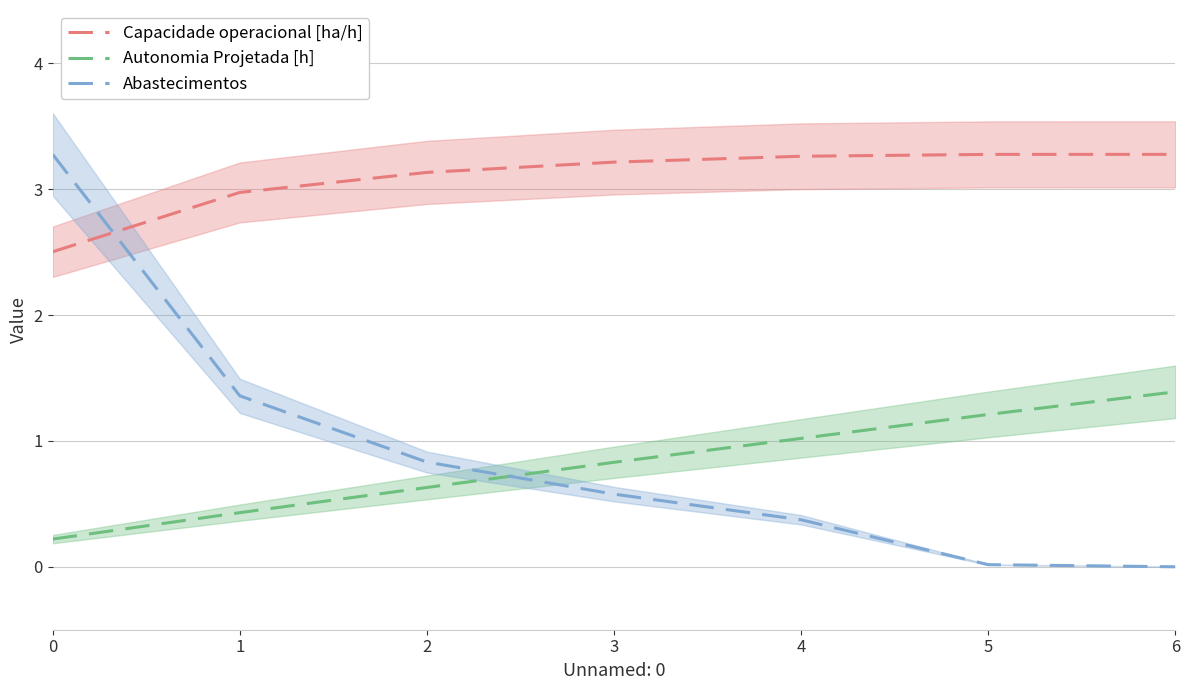

The Capacidade operacional [ha/h] series shows 3.3 at 4. True or false?

True